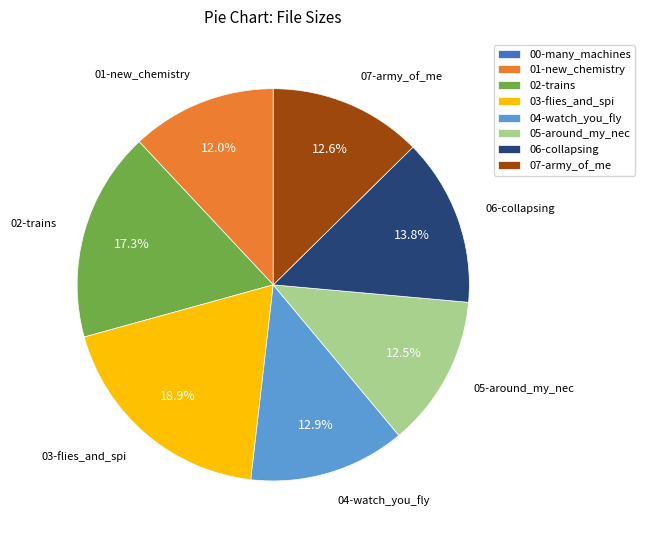

Does any single category account for the majority?

No